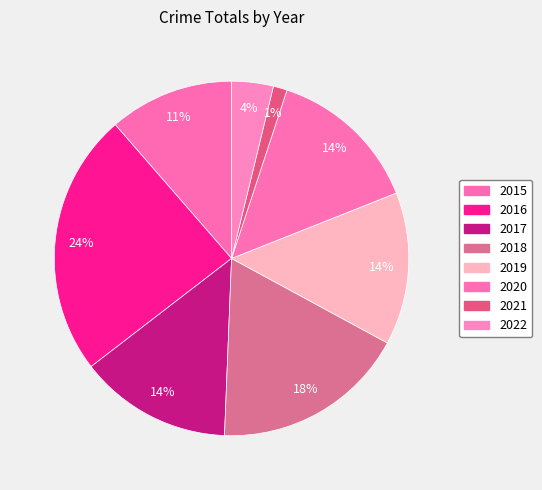

Does 2015 represent more than half of the total?

No